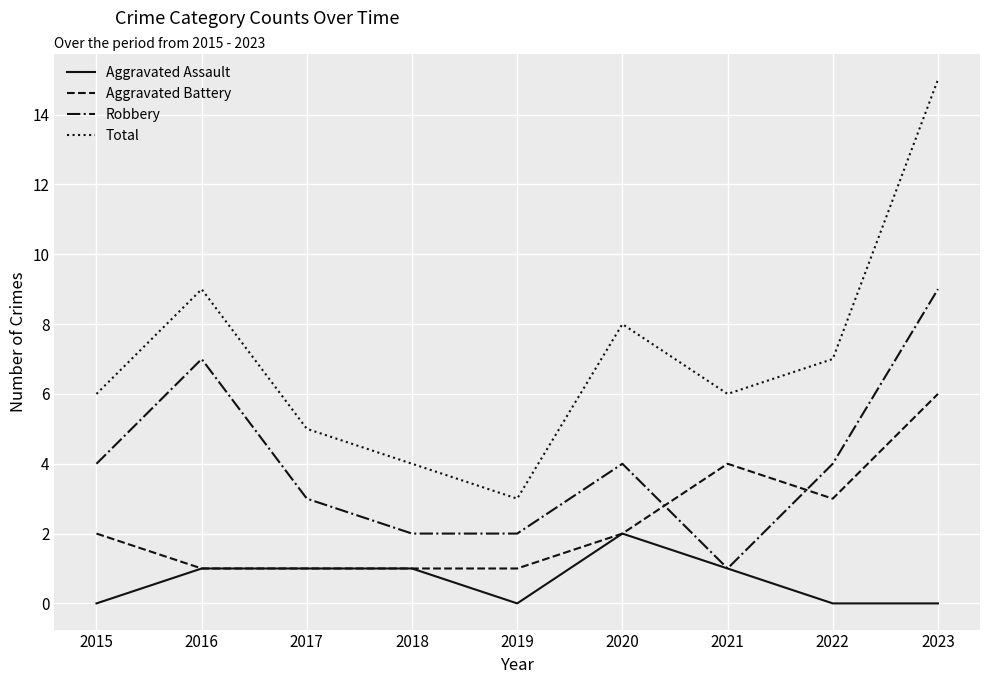

At 2022, list the series in order from smallest to largest.

Aggravated Assault, Aggravated Battery, Robbery, Total